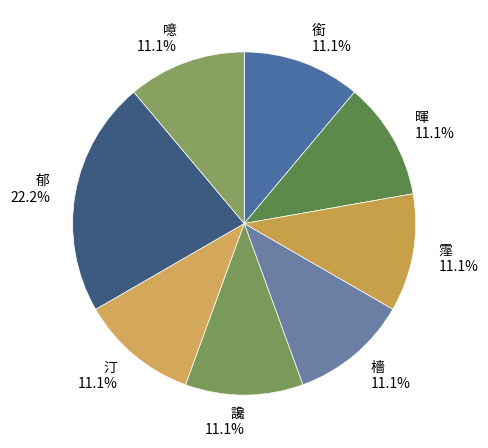

To the nearest percent, what portion does 讒 represent?

11%